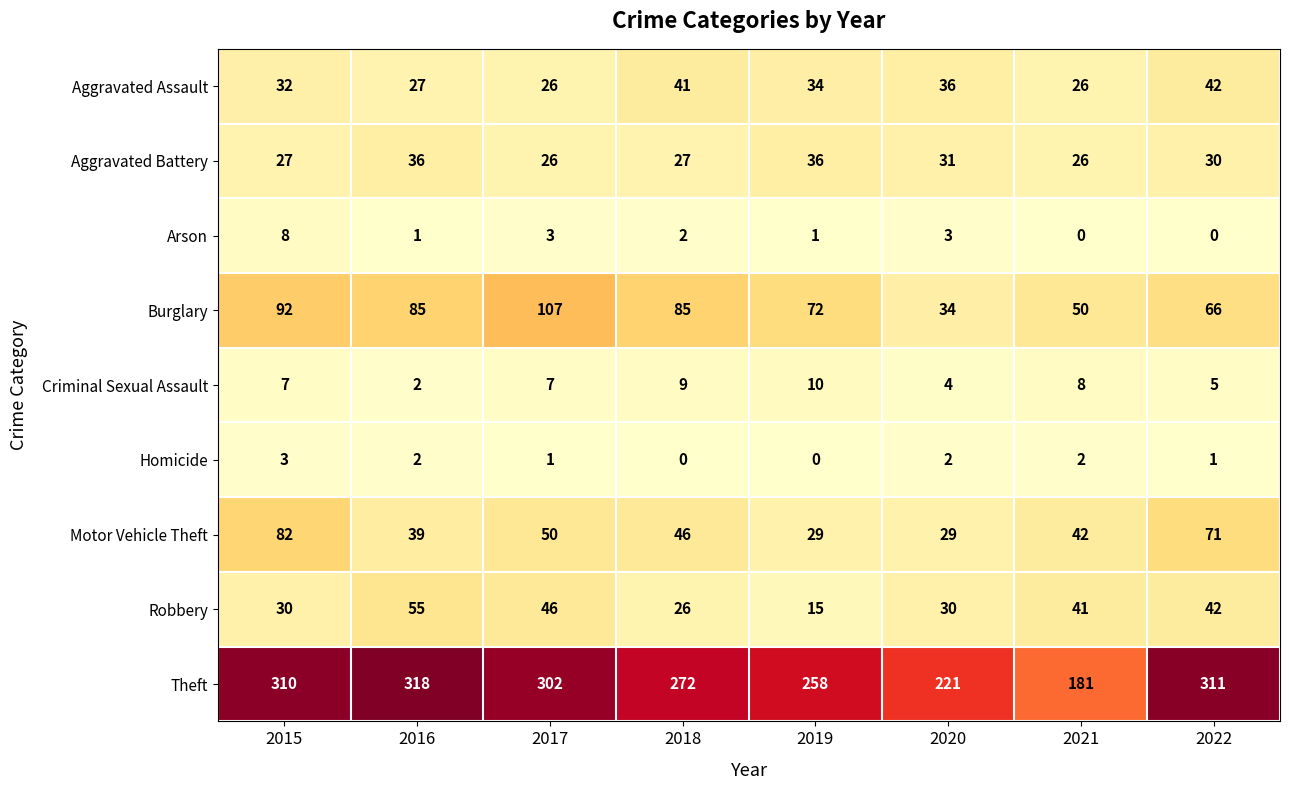

What is the sum of all Arson values?

18